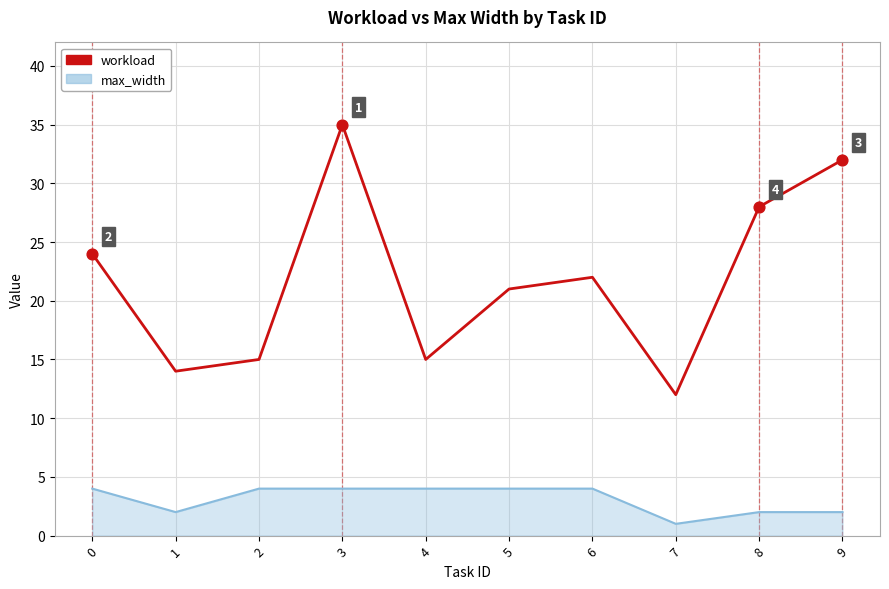

Which series changed the most between 1 and 5?

workload